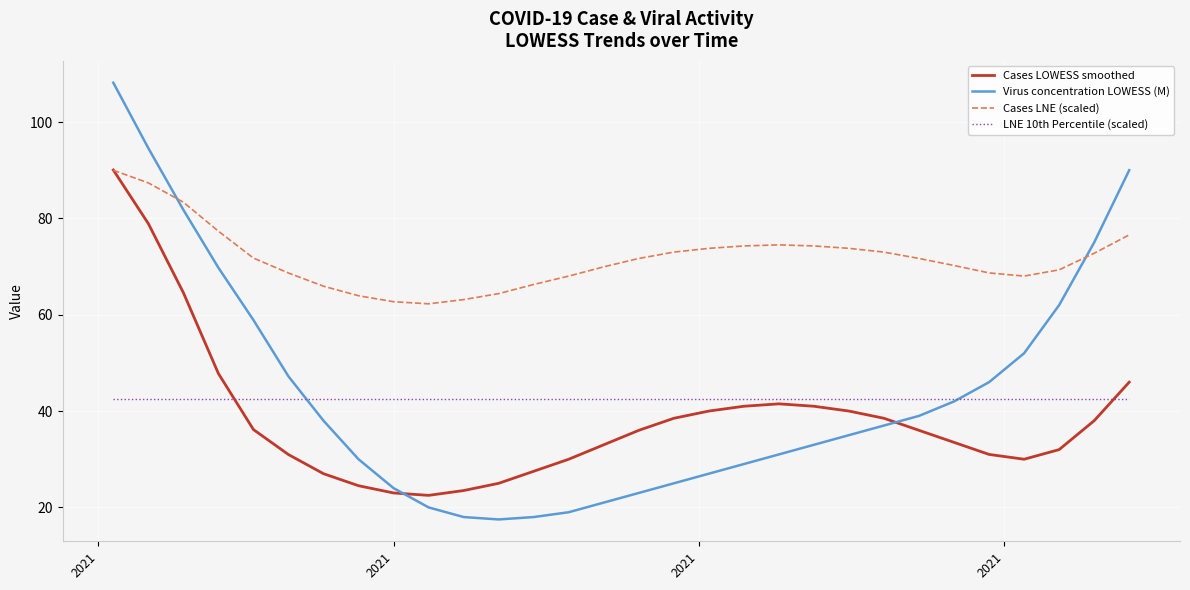

How many series are shown in this chart?

4